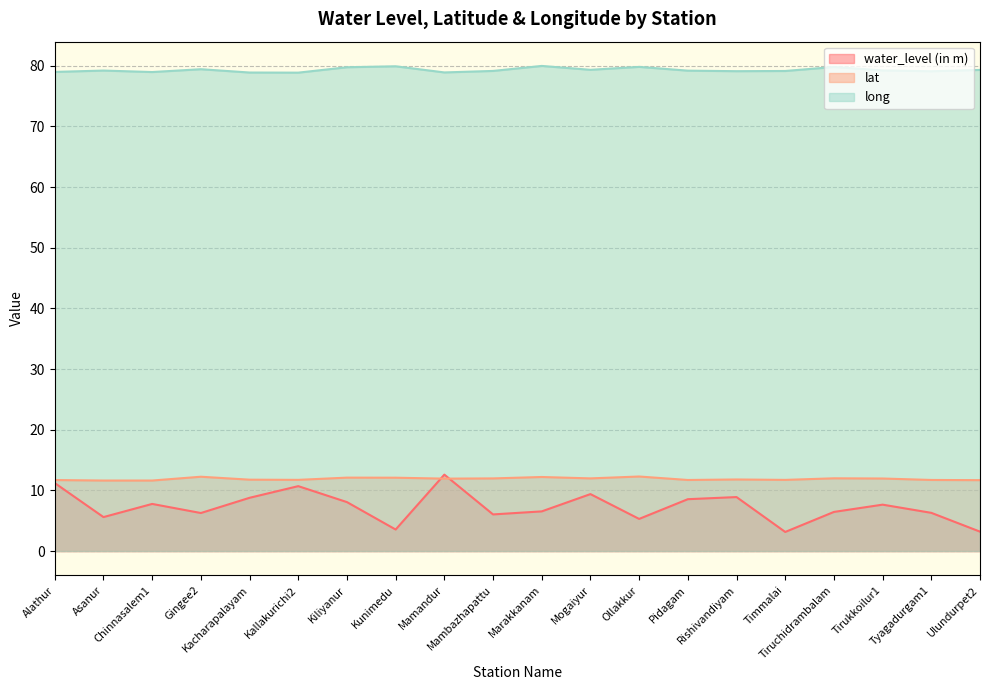

What are all the series names shown in the legend?

water_level (in m), lat, long